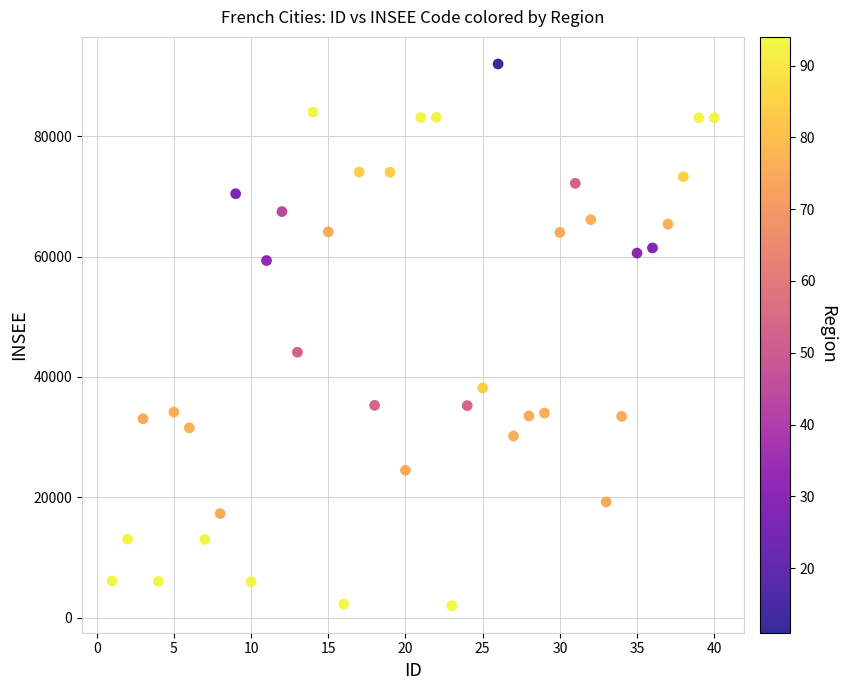

What Y value in the scatter plot is closest to 47008?

44109